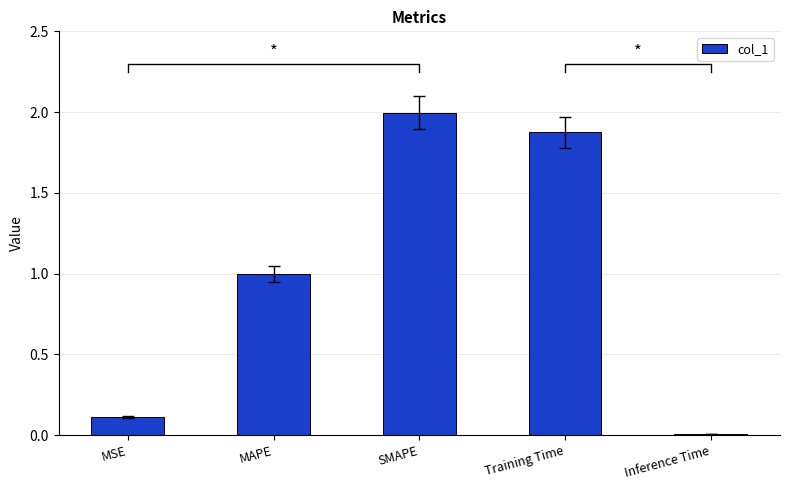

Where is the data nearest to the value 1?

MAPE